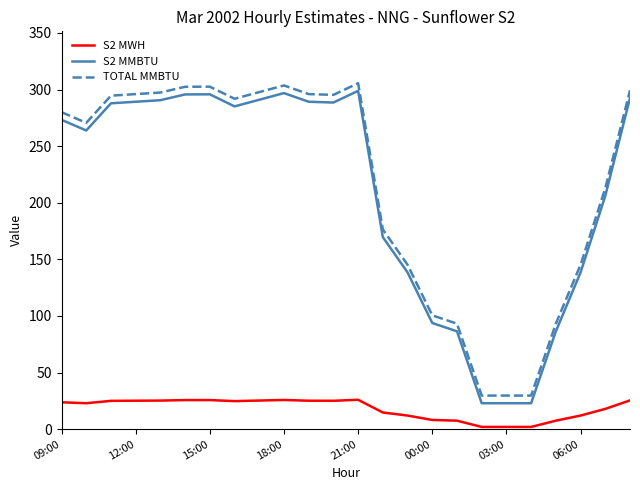

True or false: TOTAL MMBTU and S2 MMBTU intersect in this chart.

False